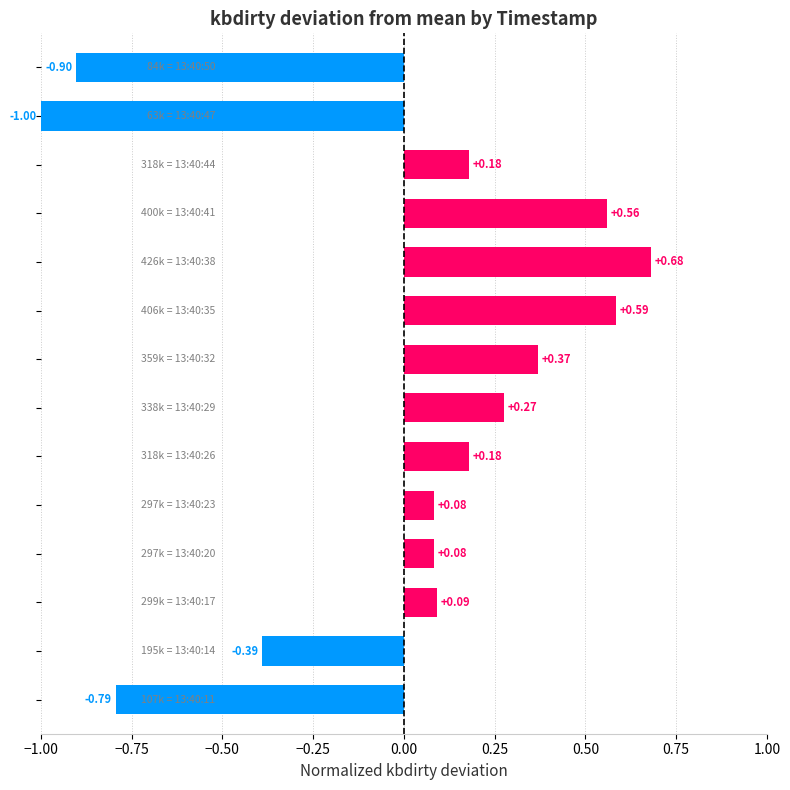

What is the difference between the maximum and minimum values?

1.7